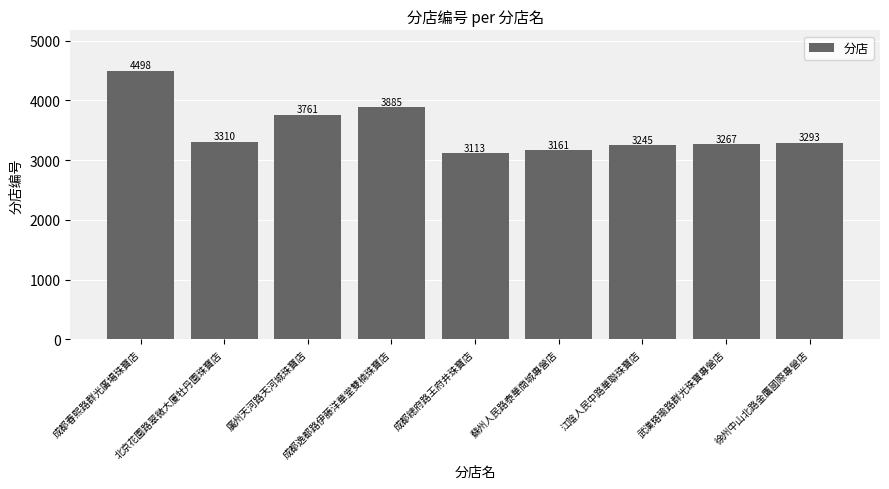

Rank the categories by value from lowest to highest.

成都總府路王府井珠寶店, 蘇州人民路泰華商城專營店, 江陰人民中路華聯珠寶店, 武漢珞瑜路群光珠寶專營店, 徐州中山北路金鷹國際專營店, 北京花園路翠微大廈牡丹園珠寶店, 廣州天河路天河城珠寶店, 成都逸都路伊藤洋華堂雙楠珠寶店, 成都春熙路群光廣場珠寶店